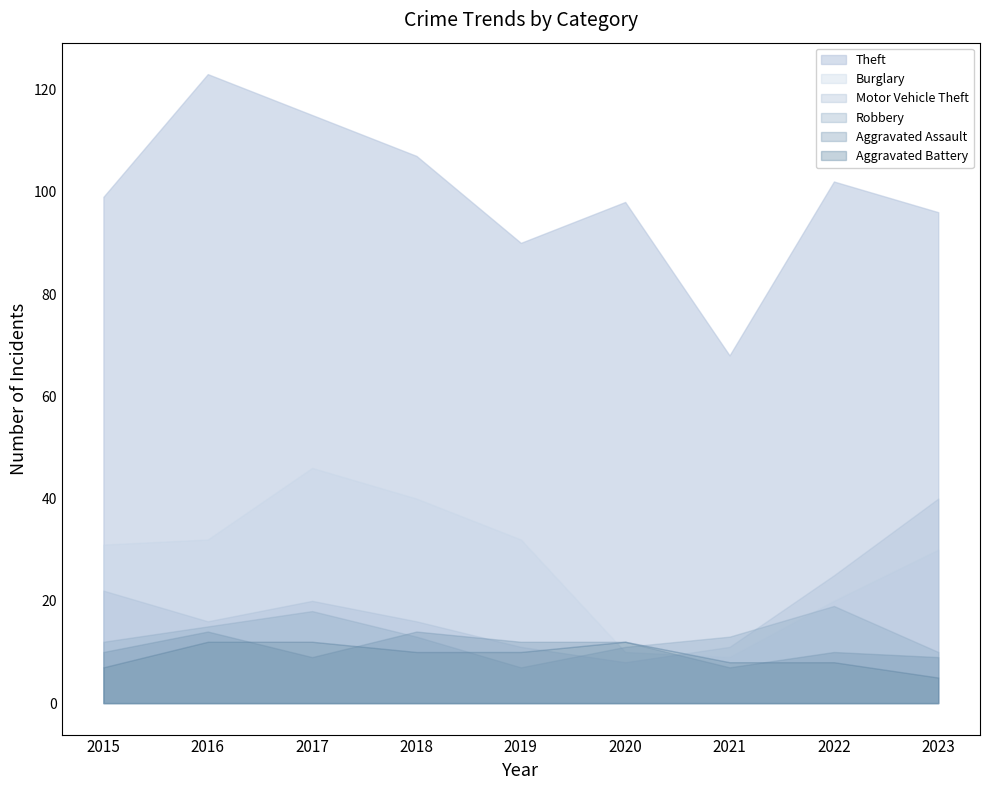

Where is Robbery nearest to the value 13?

2018